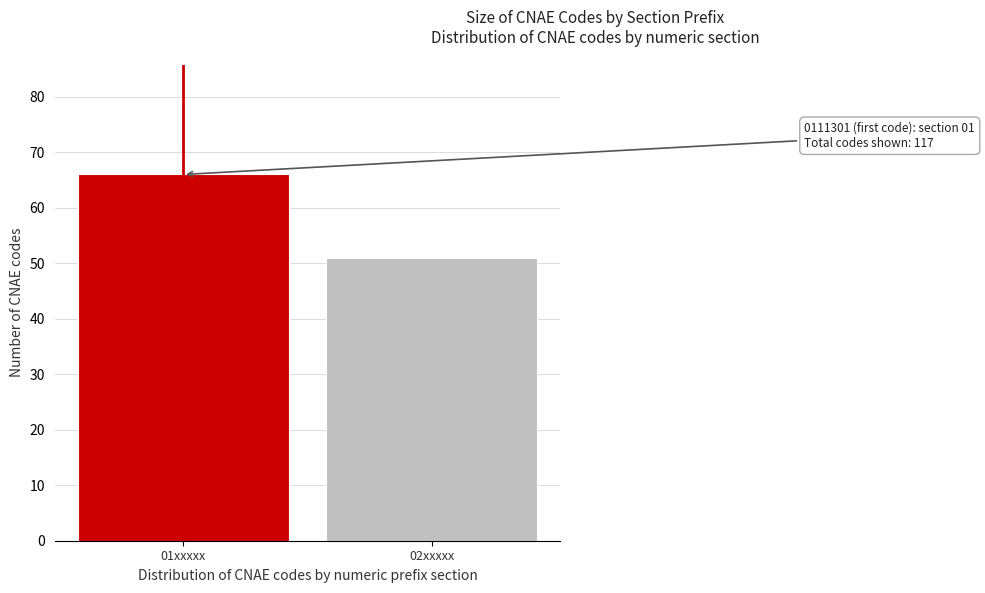

Reading right to left, what are all the values shown in this chart?

51	66